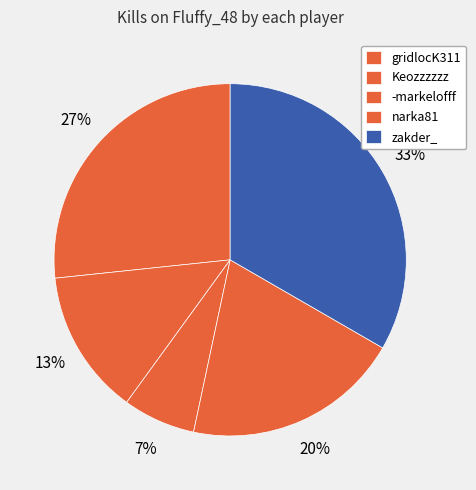

Is it true that narka81 is 20% of the pie?

True